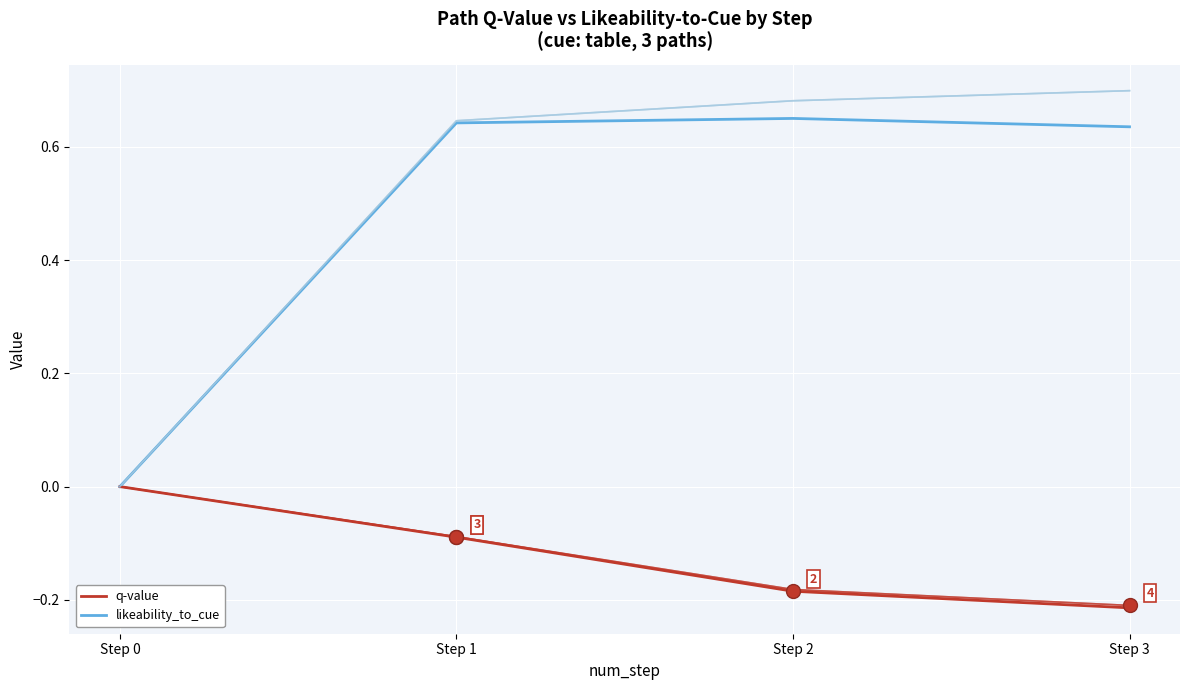

Reading left to right, list all the values displayed in this chart.

q-value (path 1): Step 0=0.0	Step 1=-0.1	Step 2=-0.2	Step 3=-0.2
likeability_to_cue (path 1): Step 0=0.0	Step 1=0.6	Step 2=0.7	Step 3=0.6
q-value (path 2): Step 0=0.0	Step 1=-0.1	Step 2=-0.2	Step 3=-0.2
likeability_to_cue (path 2): Step 0=0.0	Step 1=0.6	Step 2=0.7	Step 3=0.7
q-value (path 3): Step 0=0.0	Step 1=-0.1	Step 2=-0.2	Step 3=-0.2
likeability_to_cue (path 3): Step 0=0.0	Step 1=0.6	Step 2=0.7	Step 3=0.7